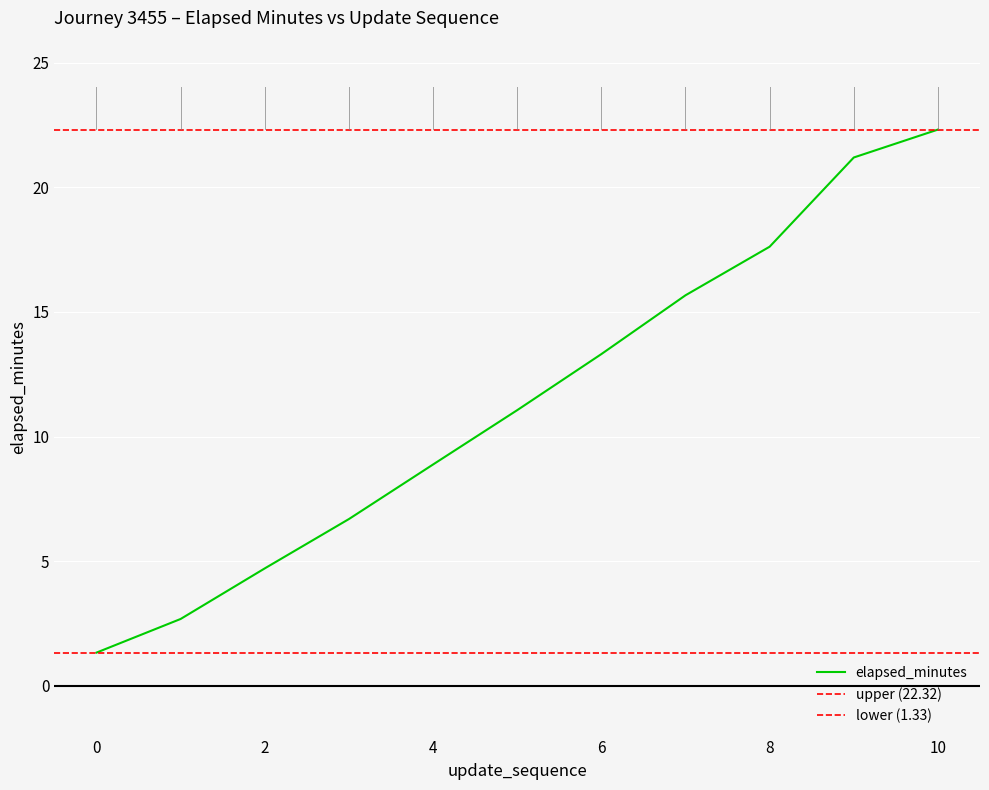

At which label is the value closest to 11?

5